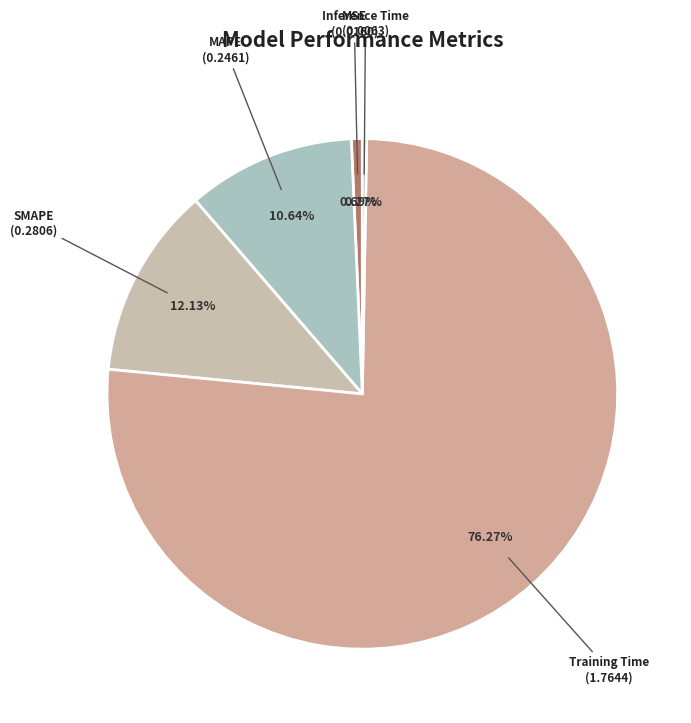

To the nearest percent, what is the difference between the largest and smallest slice percentages?

76%